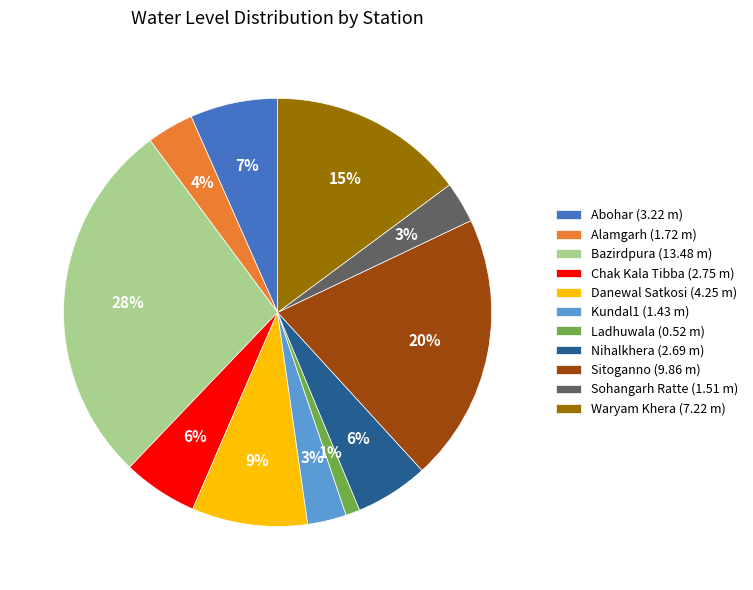

True or false: Danewal Satkosi accounts for 19% of the total.

False